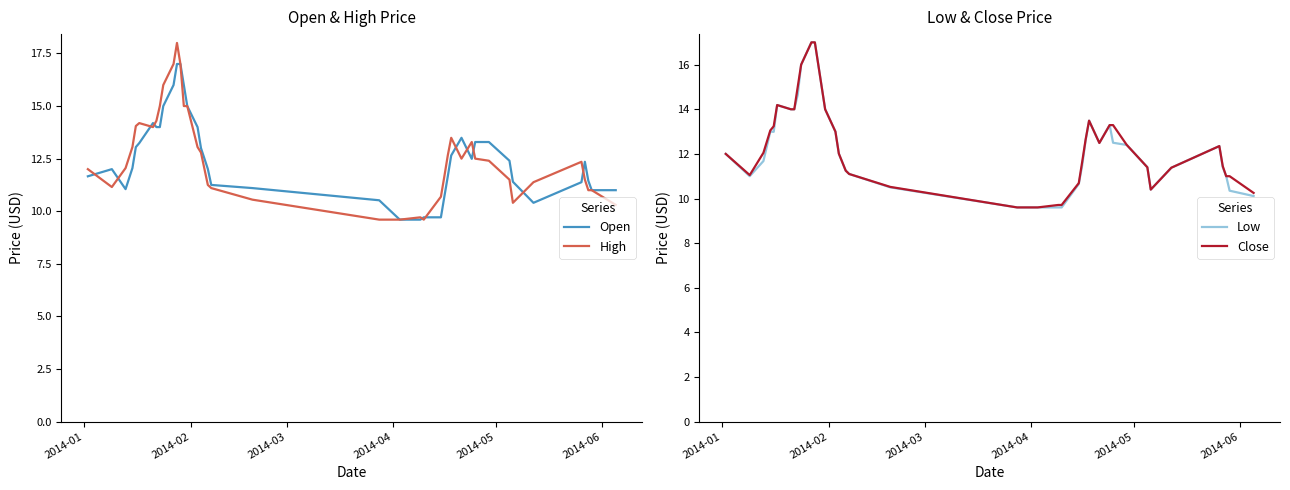

Which series has the largest total across all categories?

High